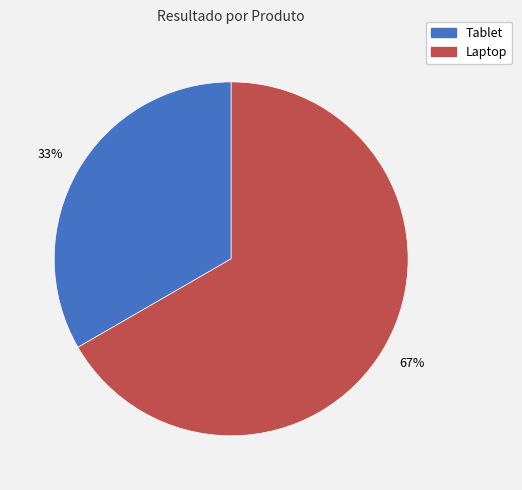

Which category accounts for the majority?

Laptop